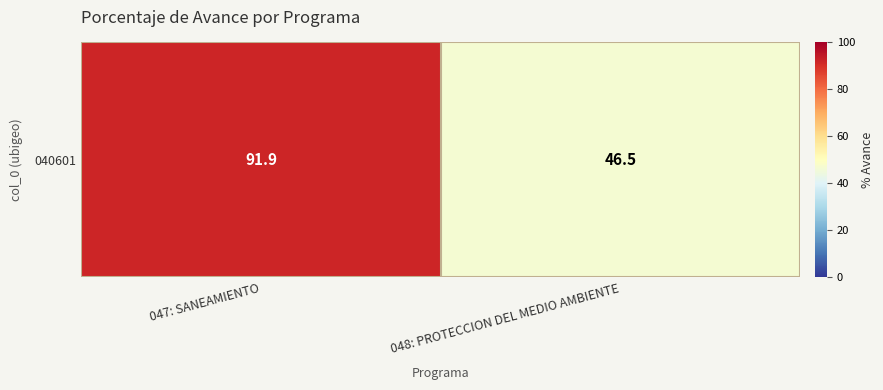

List the labels in order of value, smallest first.

048: PROTECCION DEL MEDIO AMBIENTE, 047: SANEAMIENTO